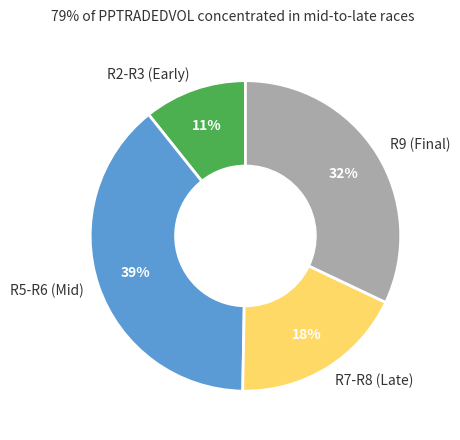

Is R5-R6 (Mid) the majority of the pie?

No